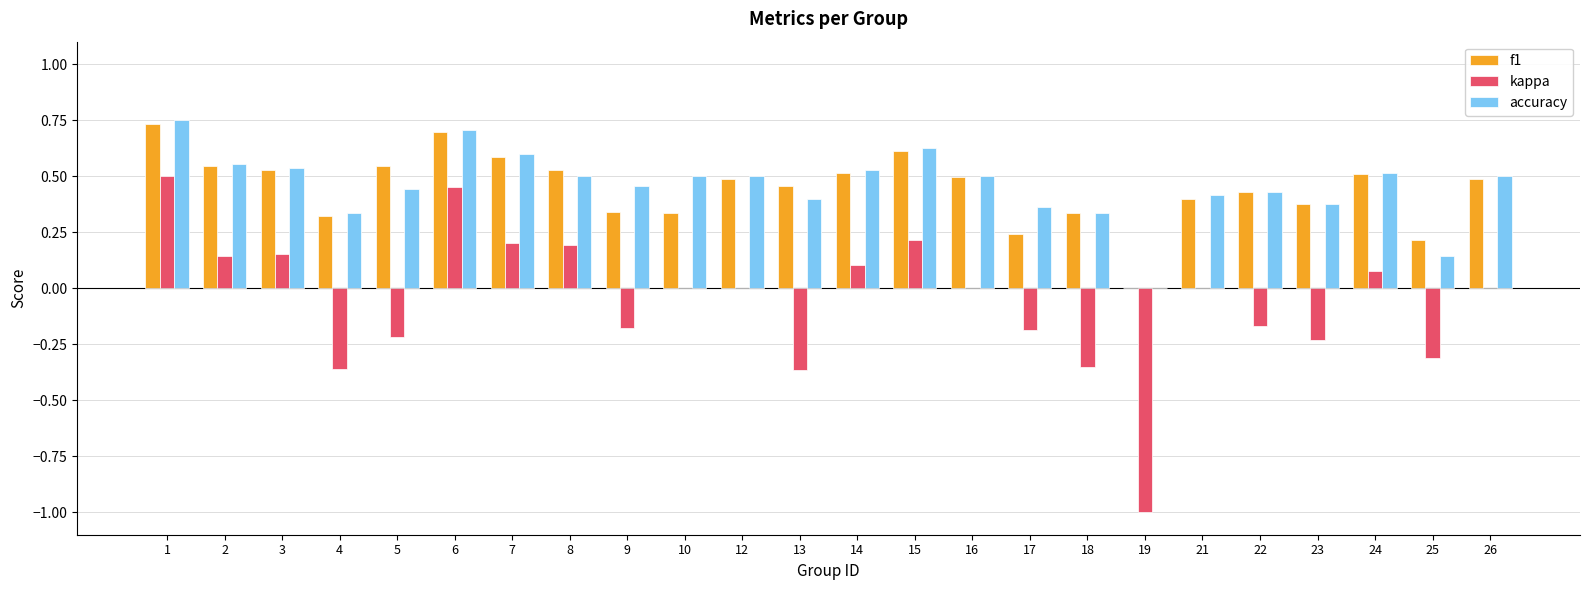

What is the sum of the f1 values at 9 and 14?

0.9